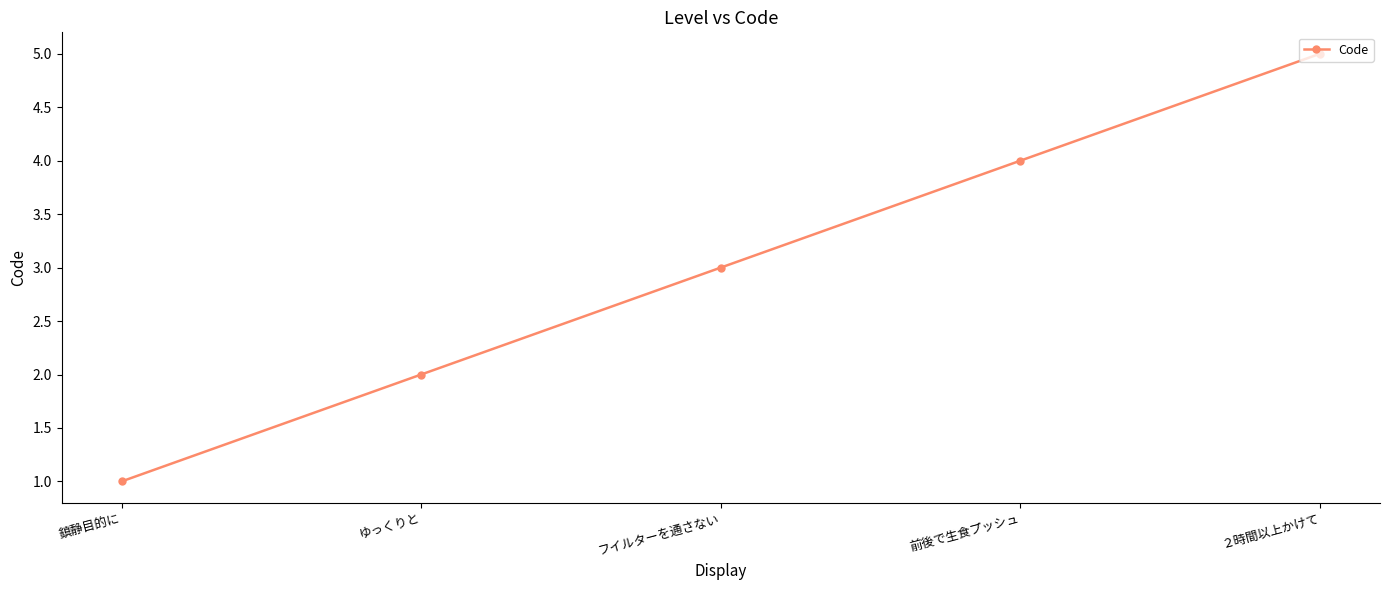

Reading left to right, what are all the values shown in this chart?

1	2	3	4	5